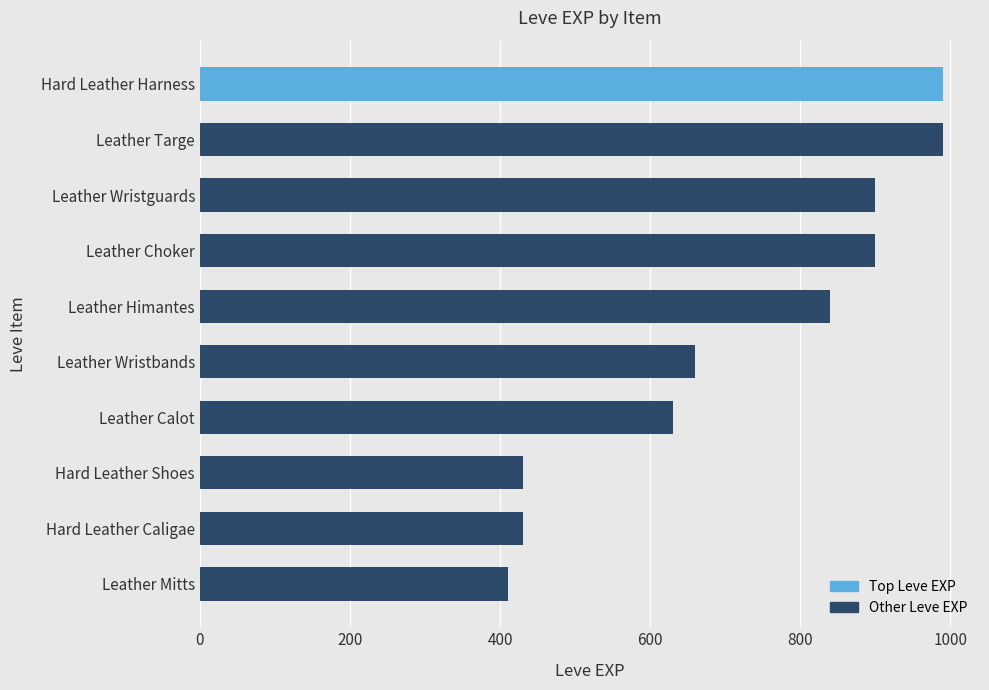

What is the difference between the second highest and second lowest values?

560